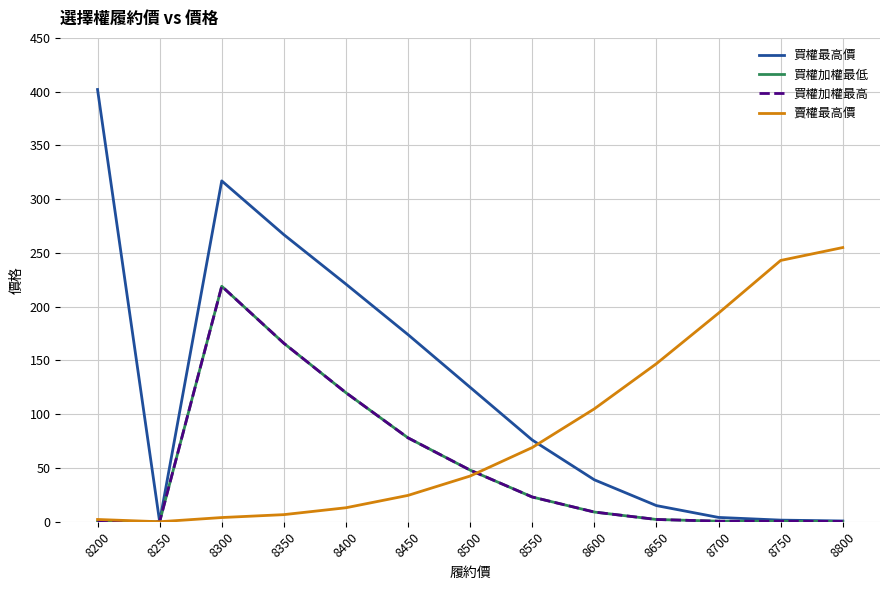

True or false: 買權加權最高 has more than 2 interior local peaks.

False